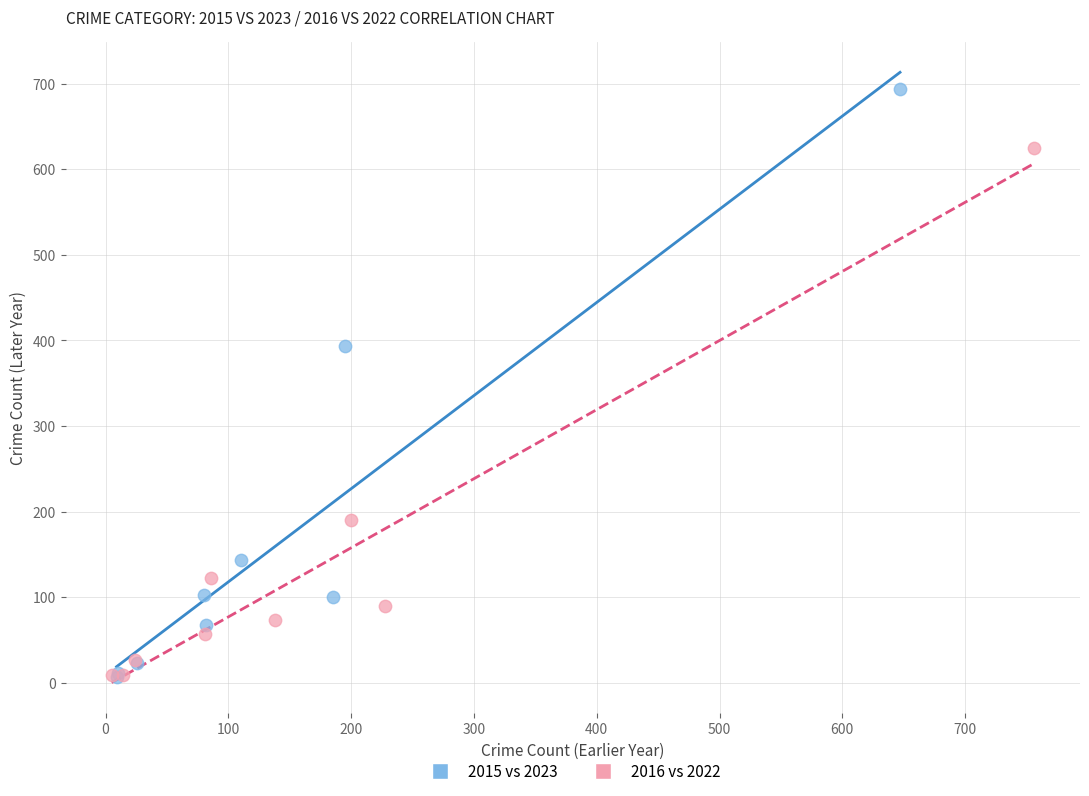

Which series contains the highest Y value?

2015 vs 2023